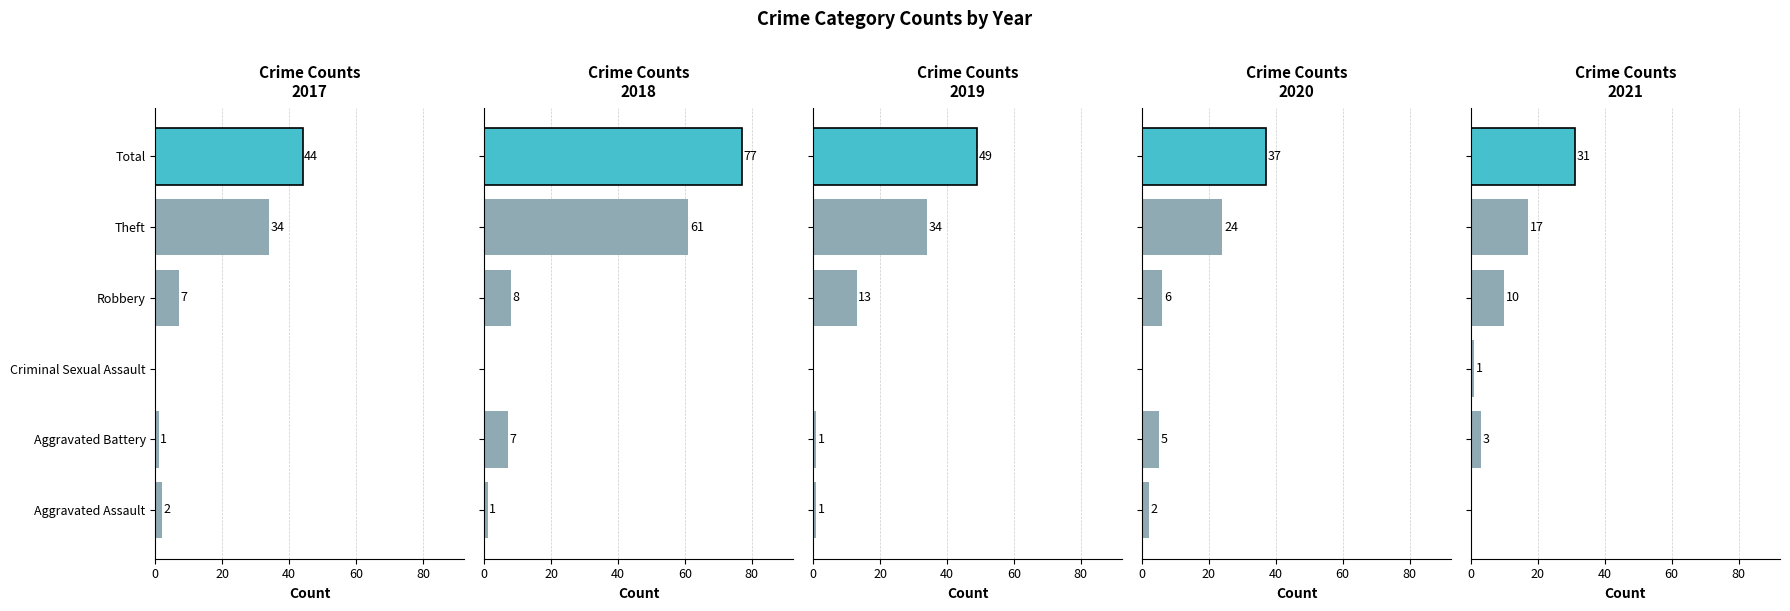

Which category has the lowest value across all series?

Criminal Sexual Assault